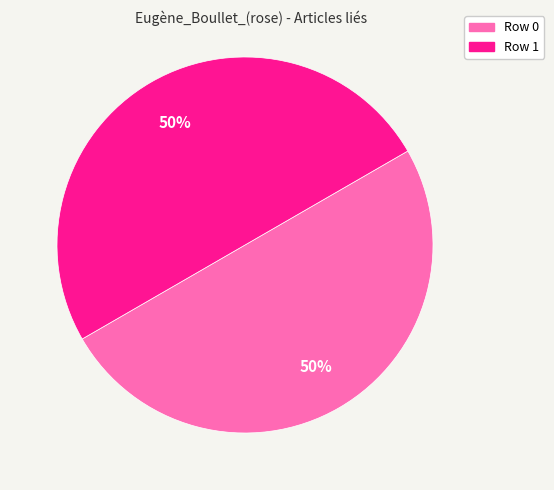

To the nearest percent, what is the difference between the Row 1 and Row 0 slice percentages?

0%